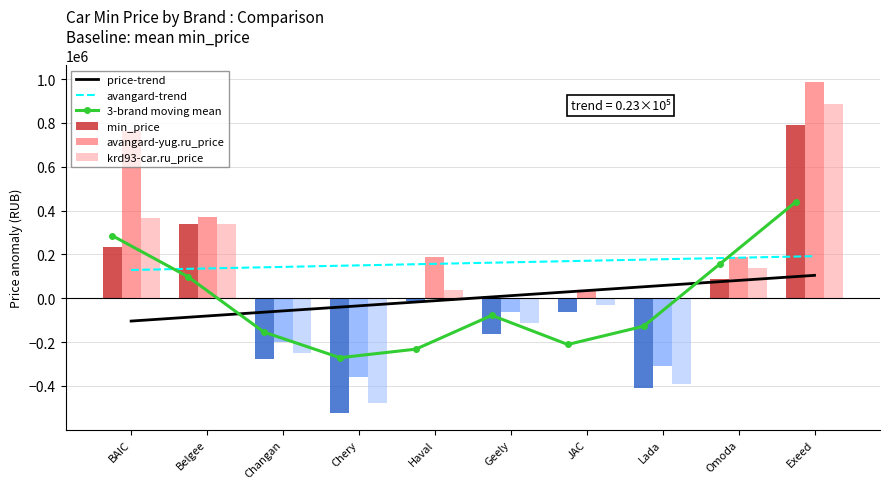

Which series has the widest spread of values?

krd93_price